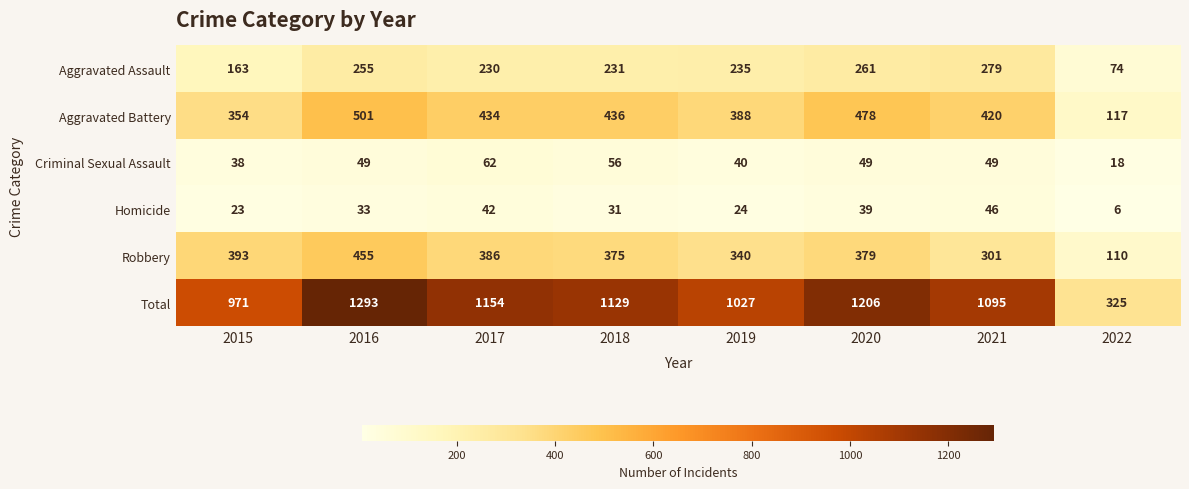

Is it true that Homicide equals 33 at 2016?

True